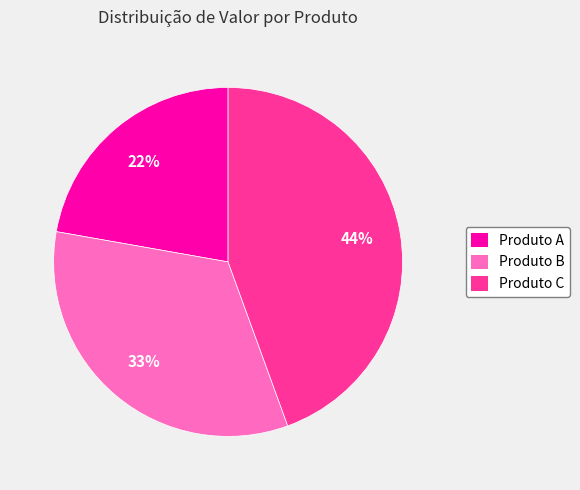

How many segments does this pie chart have?

3